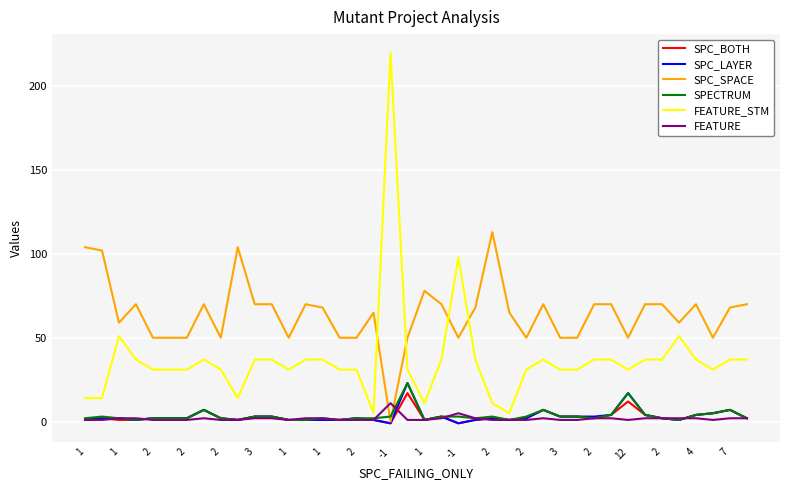

Which series has the largest total across all categories?

SPC_SPACE